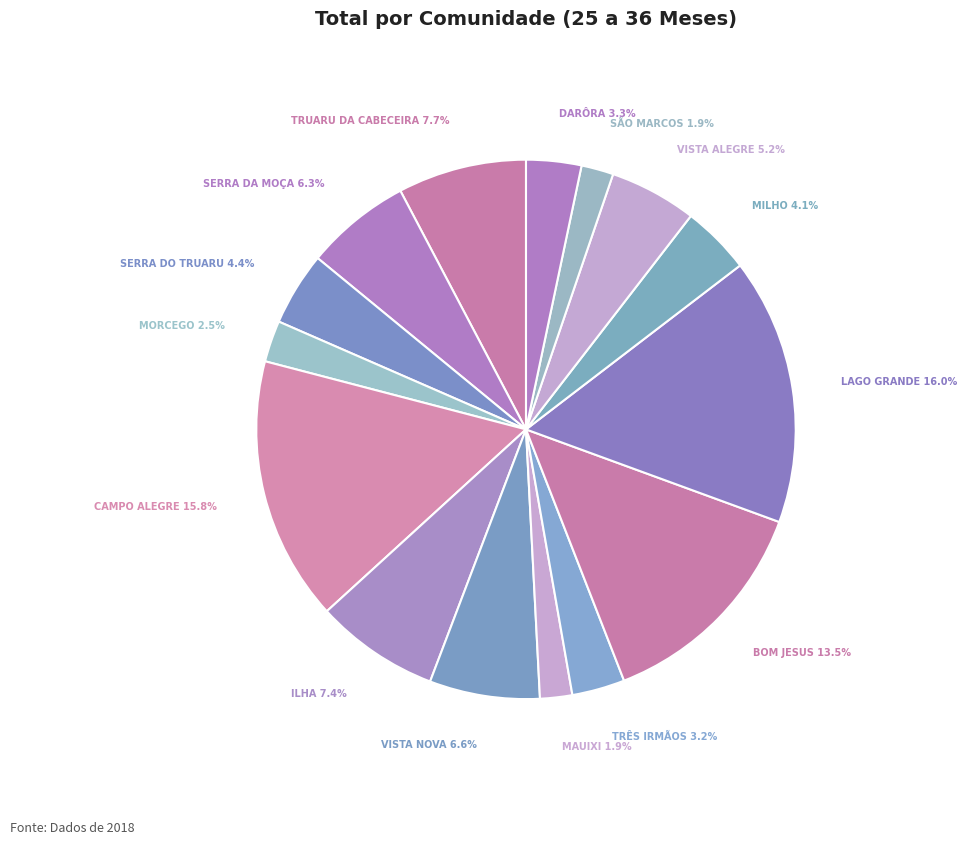

How many segments does this pie chart have?

15